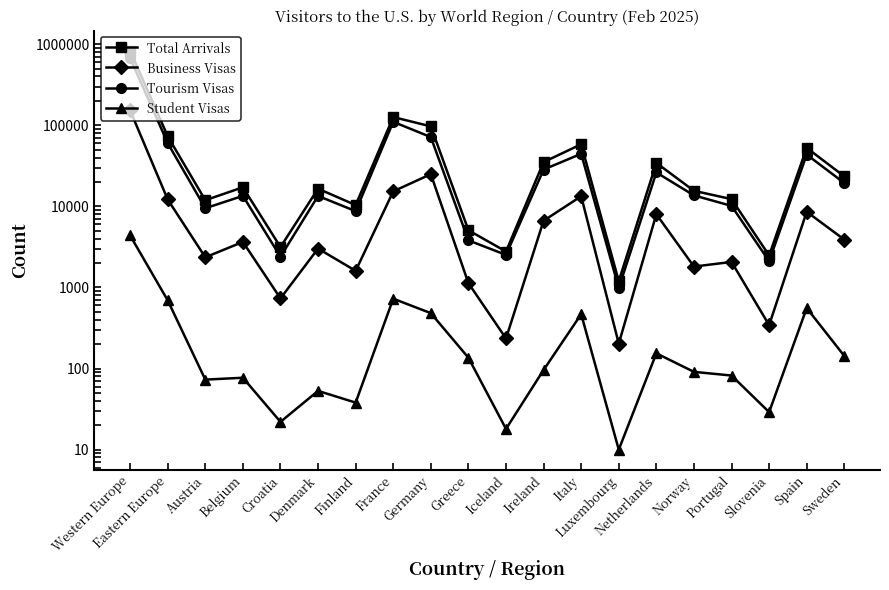

Where is Business Visas nearest to the value 76535?

Germany